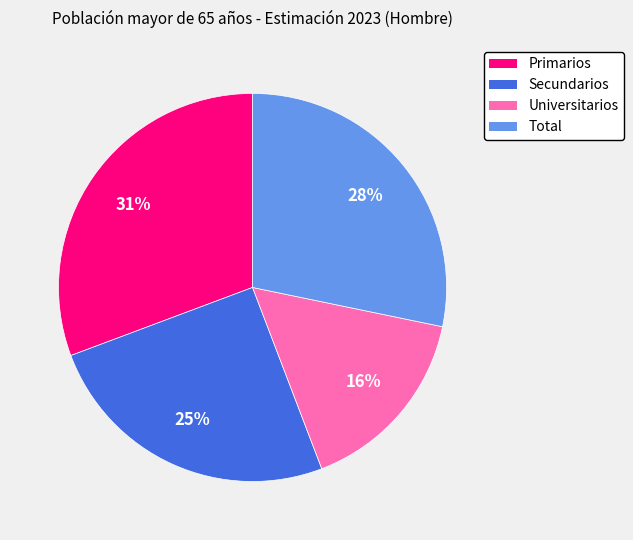

Is there a majority slice in this chart?

No